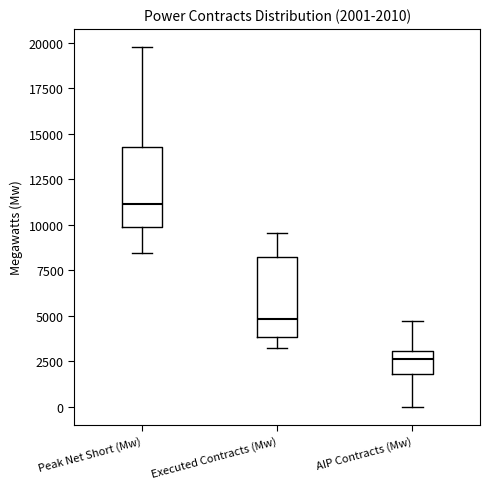

Which box has the lowest median line?

AIP Contracts (Mw)